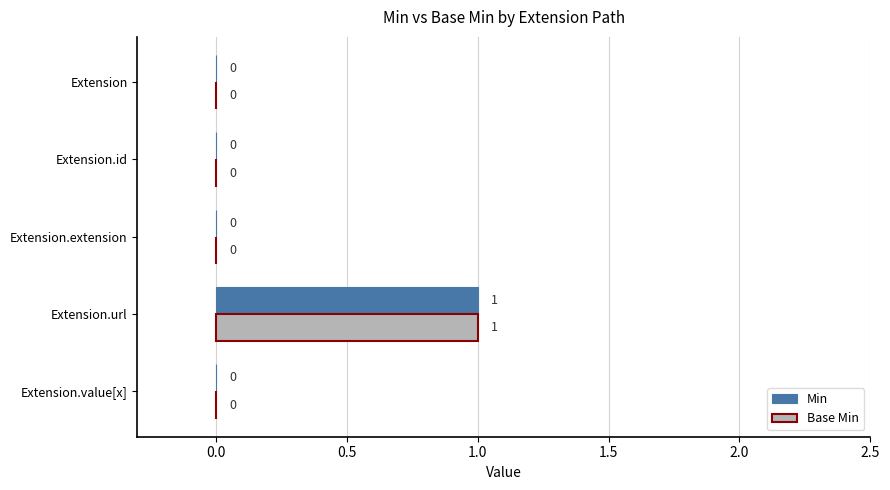

At which category is the sum across all series the highest?

Extension.url